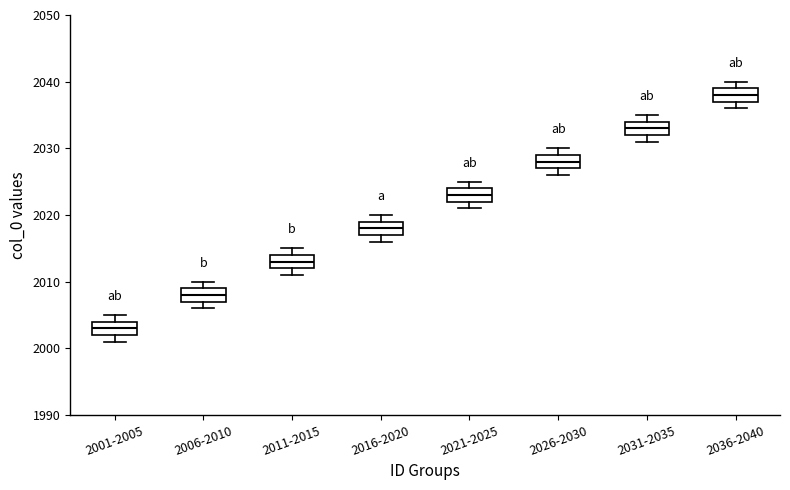

Reading left to right, transcribe this box plot: for each box, give where its median line is, the range the box spans, and where its two whiskers end, as read against the y-axis. The values are not printed on the chart, so give them approximately, as read against the axis.

2001-2005: median 2003, box 2002 to 2004, whiskers 2001 to 2005
2006-2010: median 2008, box 2007 to 2009, whiskers 2006 to 2010
2011-2015: median 2013, box 2012 to 2014, whiskers 2011 to 2015
2016-2020: median 2018, box 2017 to 2019, whiskers 2016 to 2020
2021-2025: median 2023, box 2022 to 2024, whiskers 2021 to 2025
2026-2030: median 2028, box 2027 to 2029, whiskers 2026 to 2030
2031-2035: median 2033, box 2032 to 2034, whiskers 2031 to 2035
2036-2040: median 2038, box 2037 to 2039, whiskers 2036 to 2040